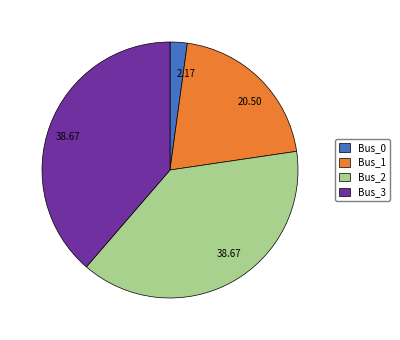

Between Bus_1 and Bus_0, which is larger?

Bus_1